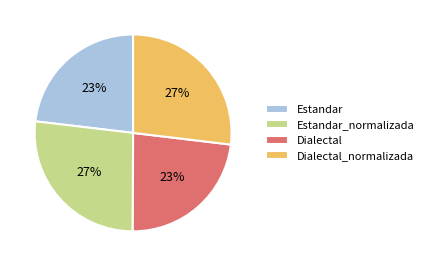

Does Estandar_normalizada represent more than half of the total?

No